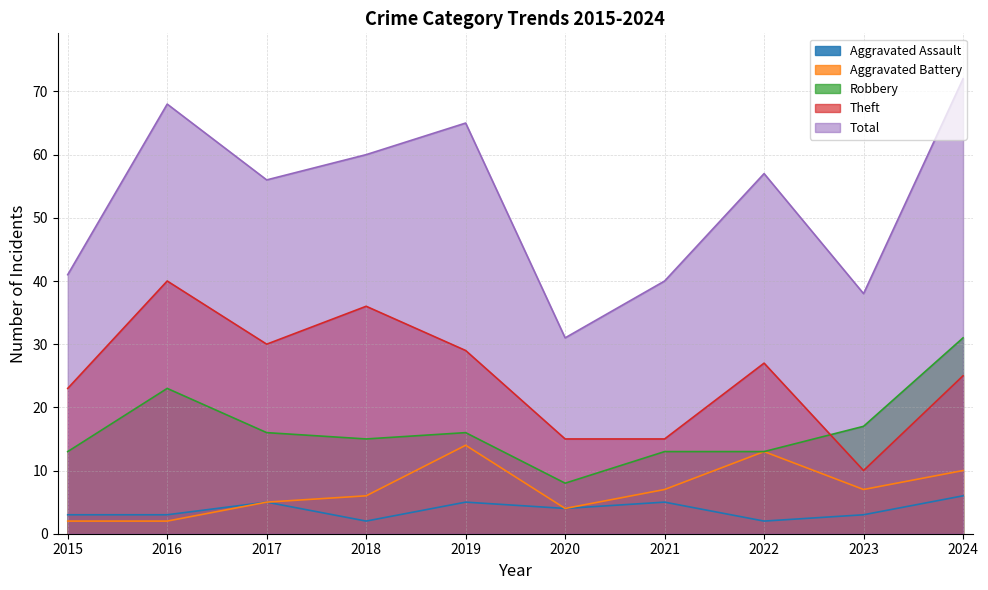

Does the chart display data point markers on the line(s)?

No